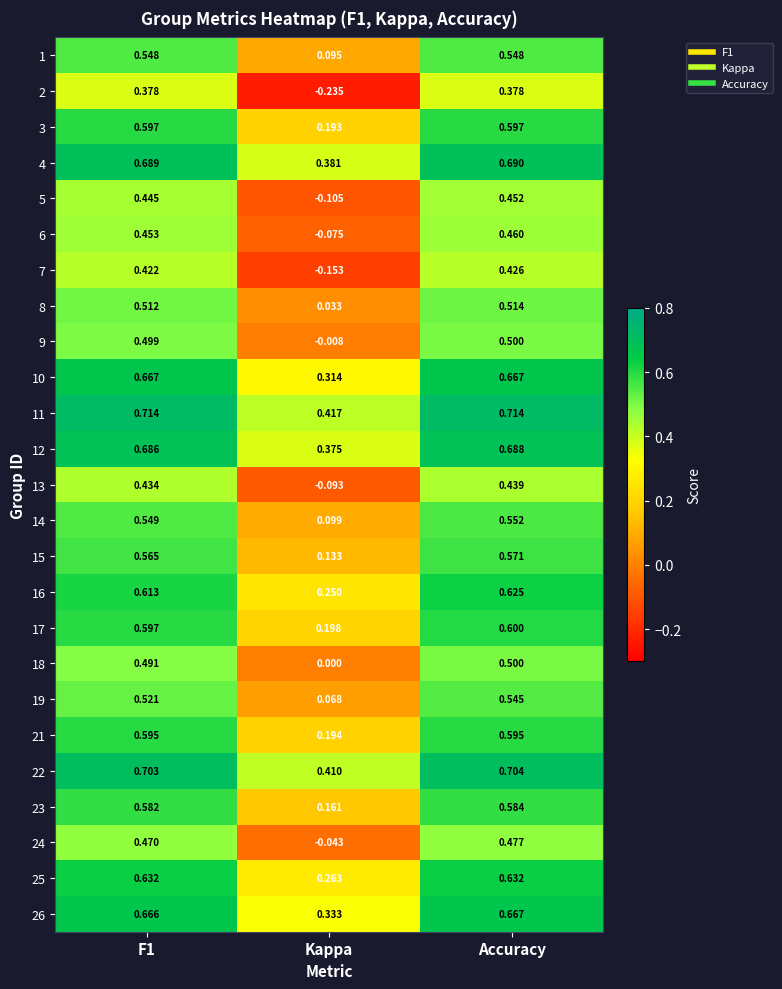

At which label is 6 closest to 0?

Kappa